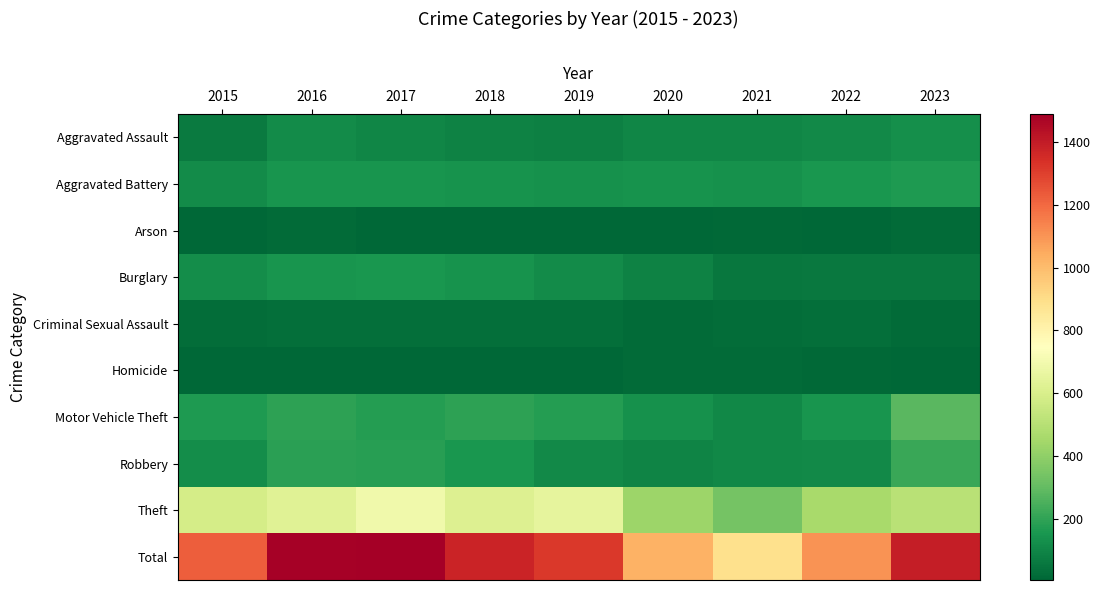

Which category has the highest value across all series?

2017